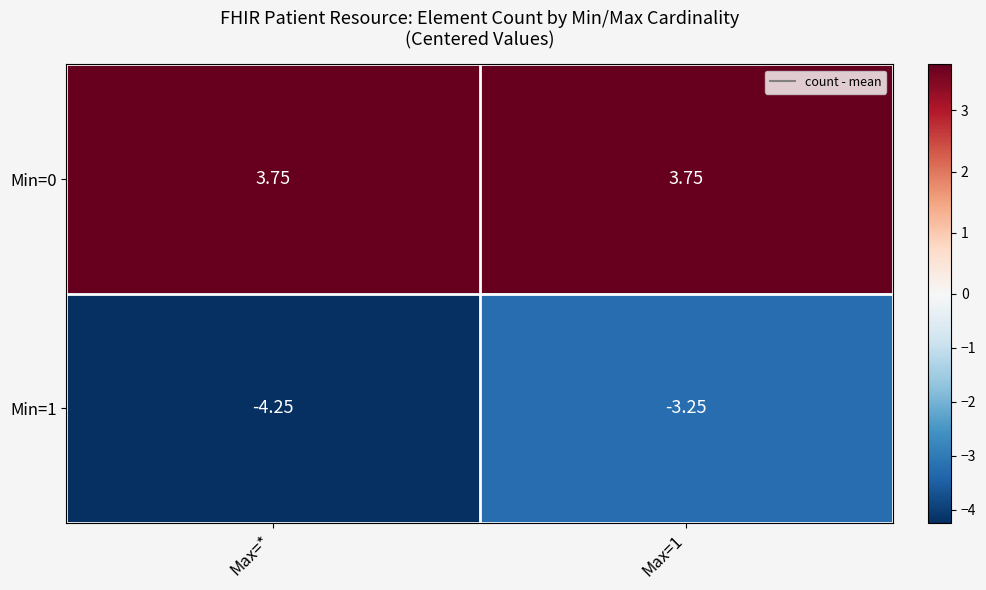

At which category does the chart reach its minimum across all series?

Max=*